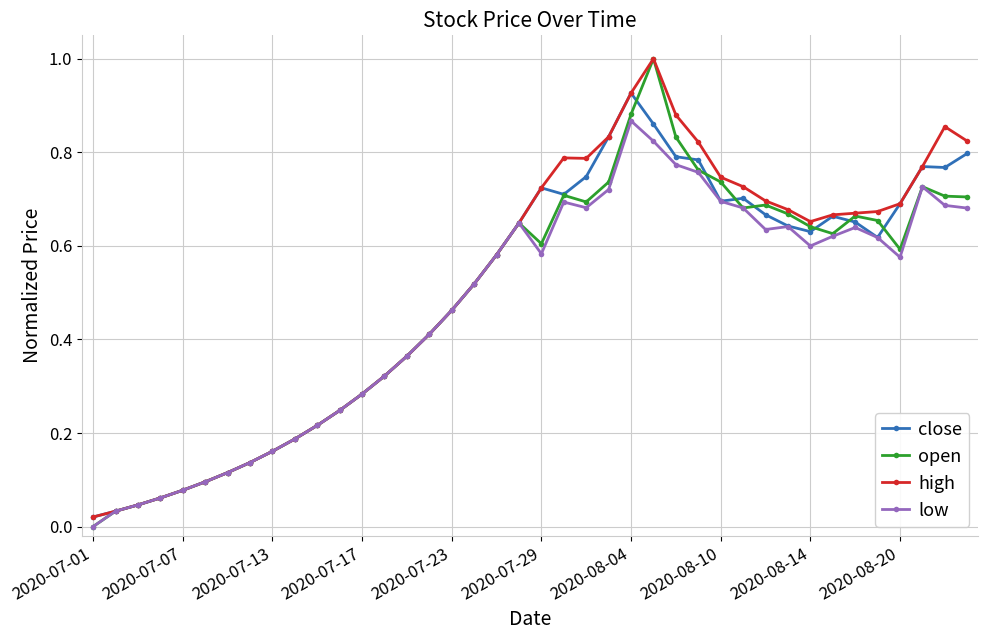

What is the greatest value displayed?

1.0